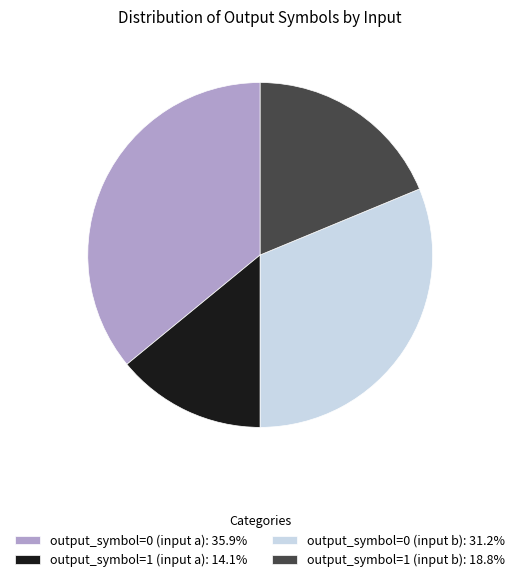

How many segments does this pie chart have?

4